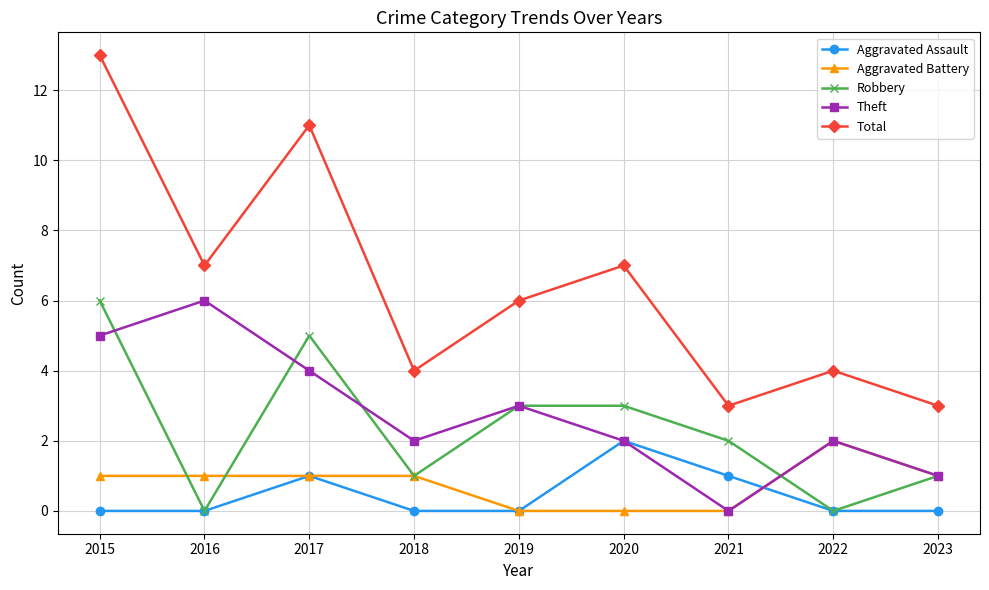

True or false: Total and Aggravated Battery cross at least once.

False